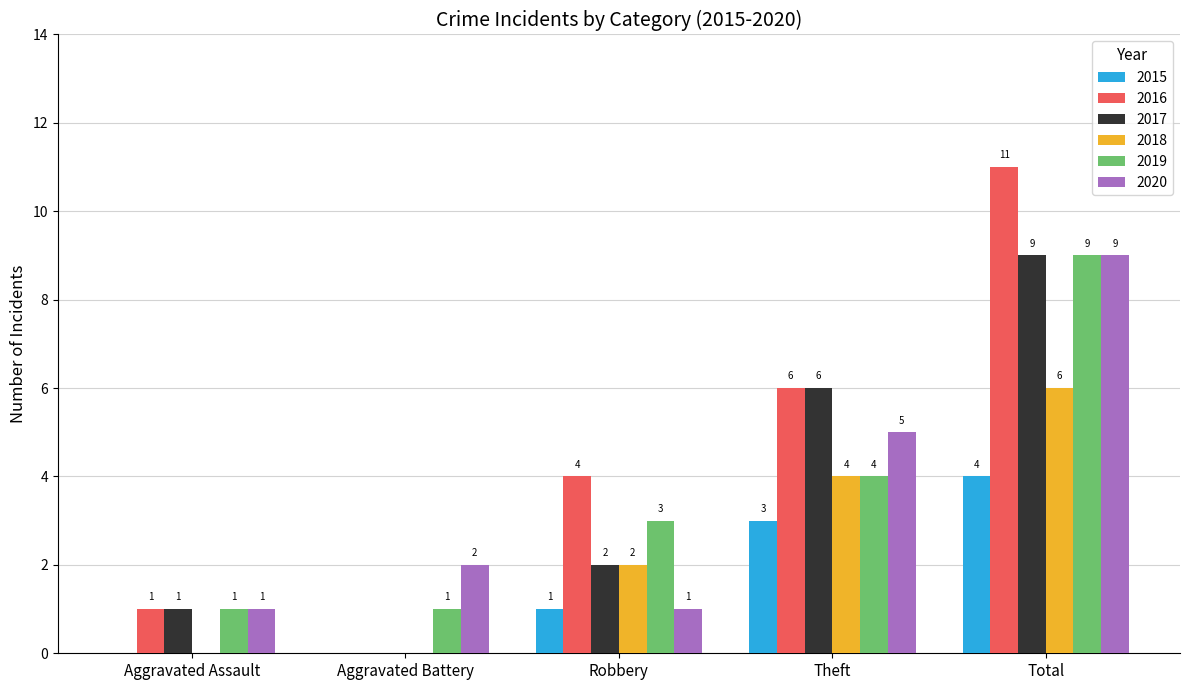

Is it true that 2020 equals 1 at Aggravated Assault?

True